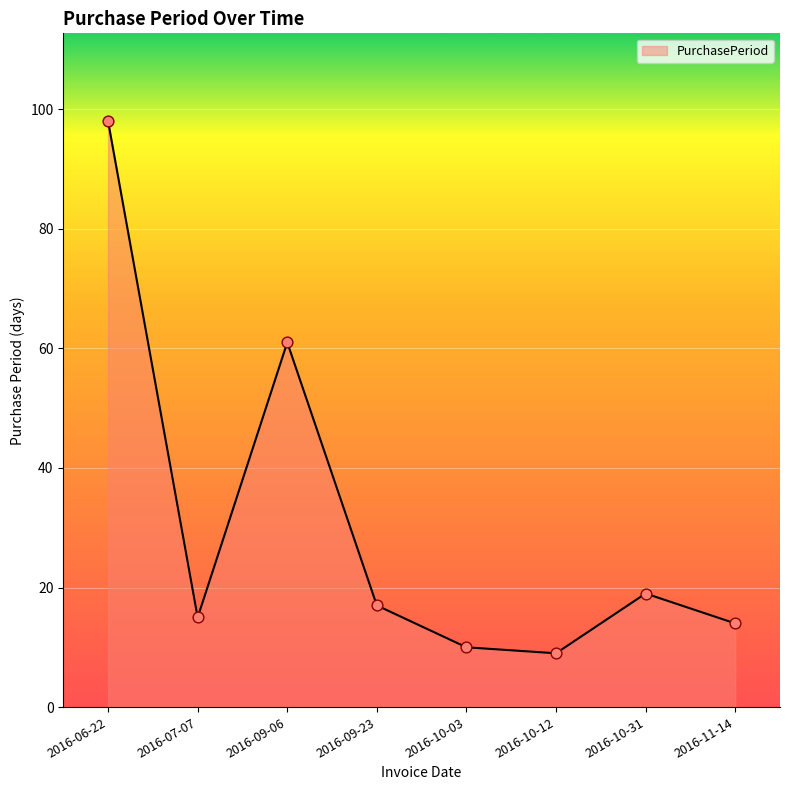

Approximately how many times larger is the value at 2016-09-23 compared to 2016-10-12?

1.9